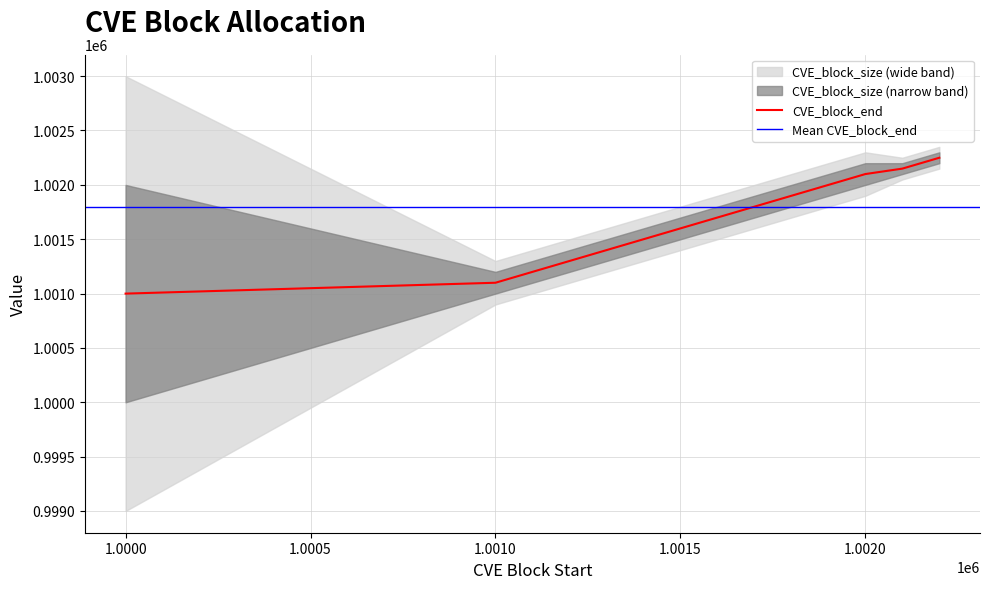

What is the highest value of the CVE_block_end series?

1002249